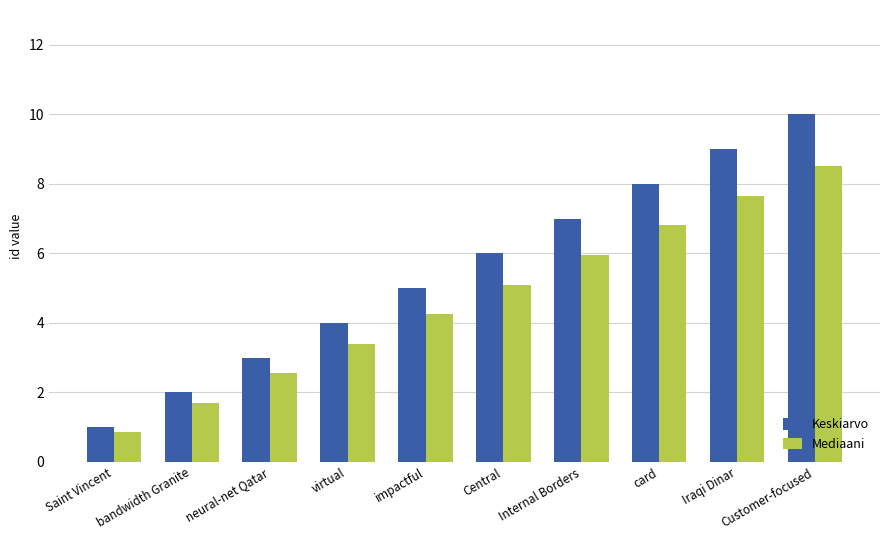

Which category has the lowest value in the Mediaani series?

Saint Vincent